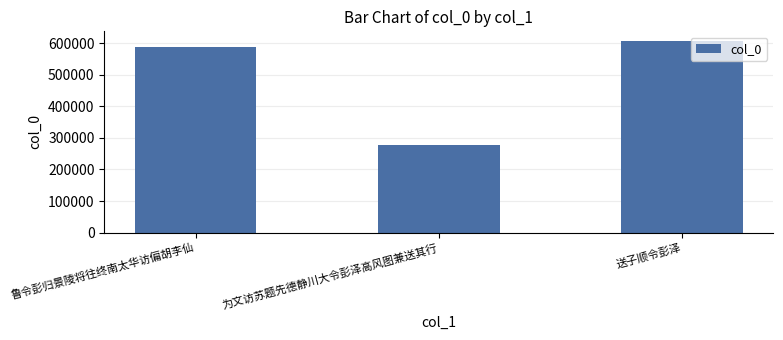

Which category has the highest value across all series?

送子顺令彭泽